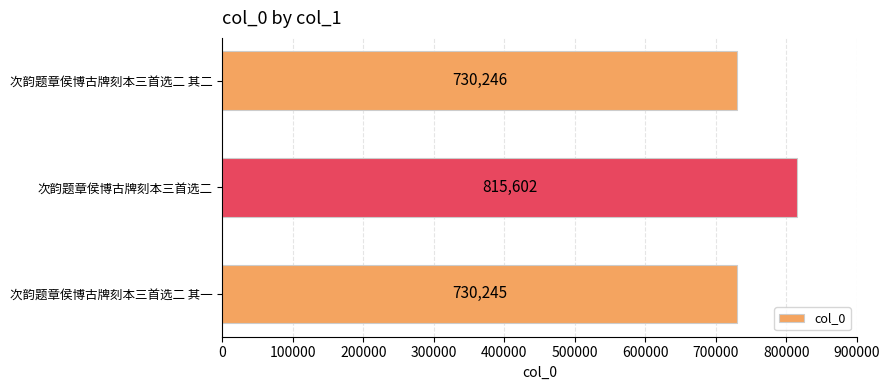

Rank the categories by value from lowest to highest.

次韵题章侯博古牌刻本三首选二 其一, 次韵题章侯博古牌刻本三首选二 其二, 次韵题章侯博古牌刻本三首选二